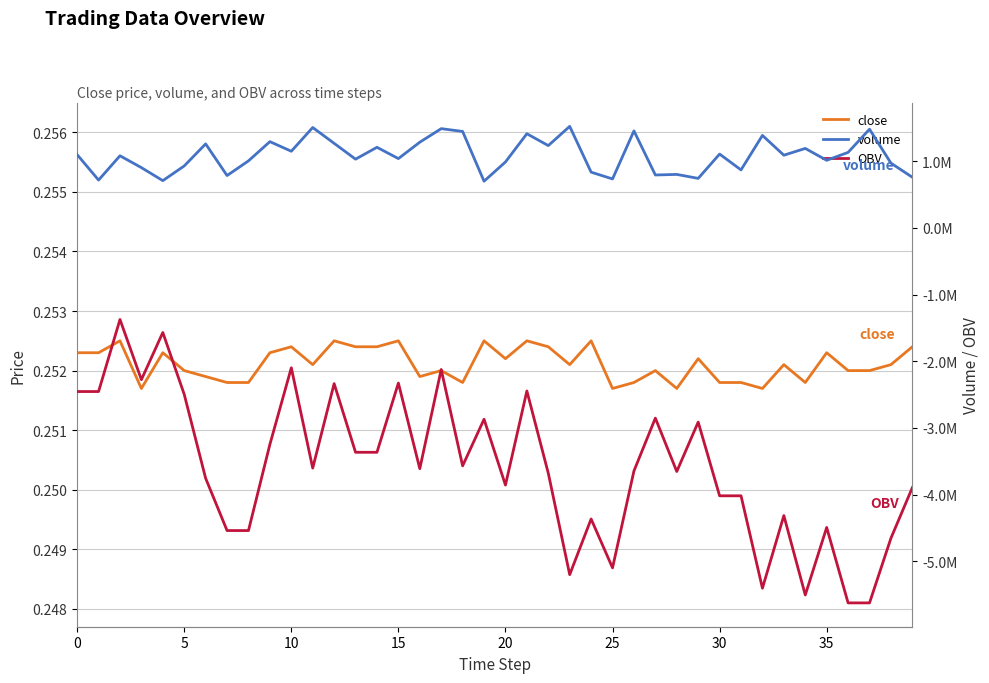

Rank the series at 28 from lowest to highest value.

OBV, close, volume